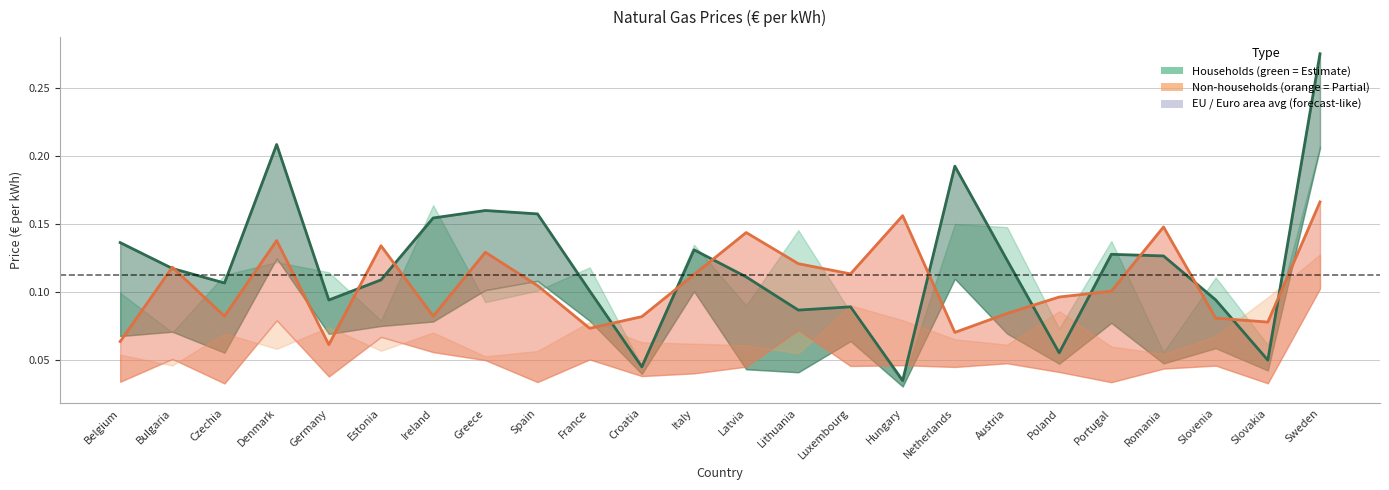

The Households 2022S2 series shows 0.1 at Czechia. True or false?

True